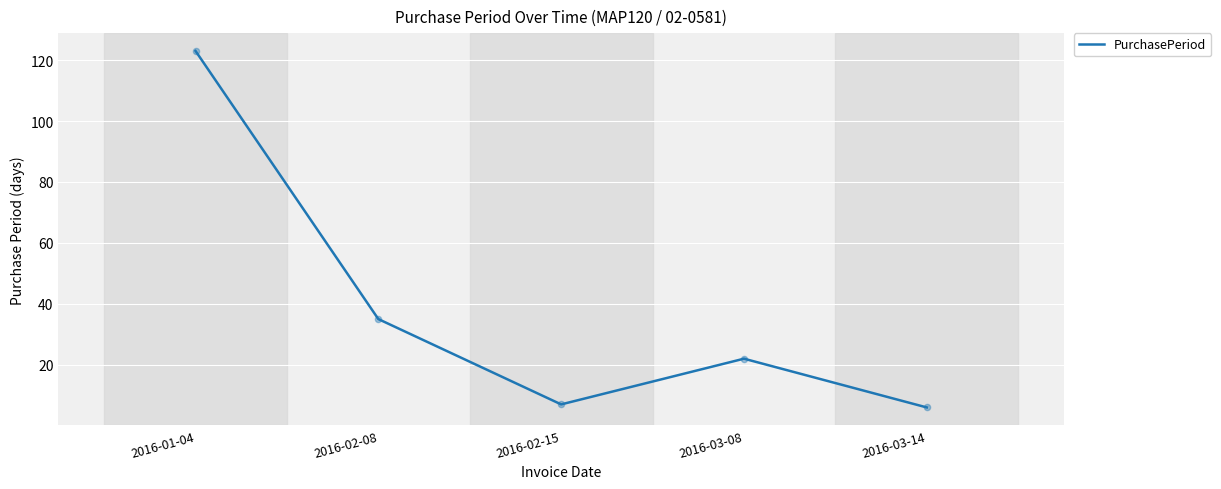

What is the change in value from 2016-03-08 to 2016-03-14?

-16